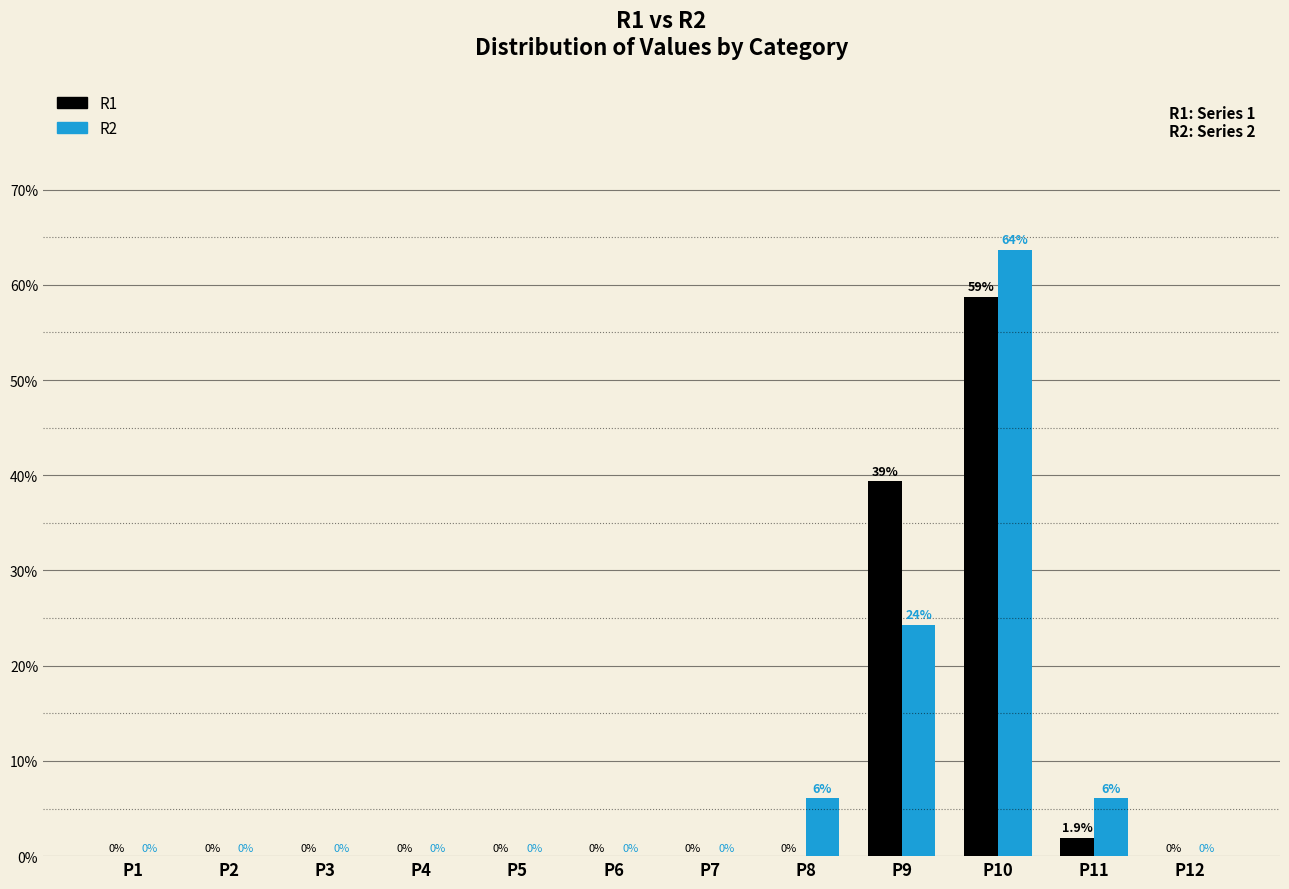

Is it true that R2 equals 0.0 at P2?

True